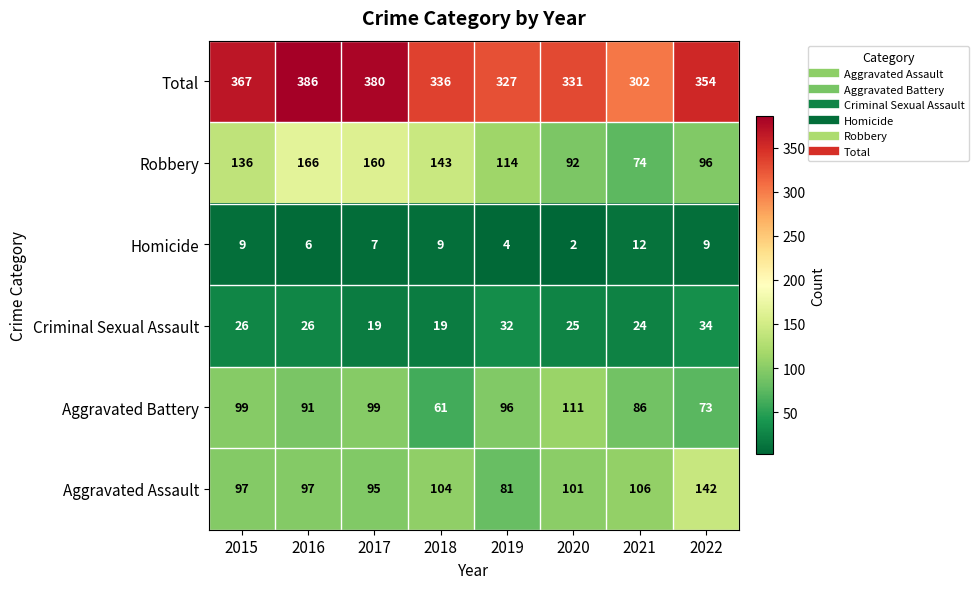

What is the maximum value shown in the chart?

386